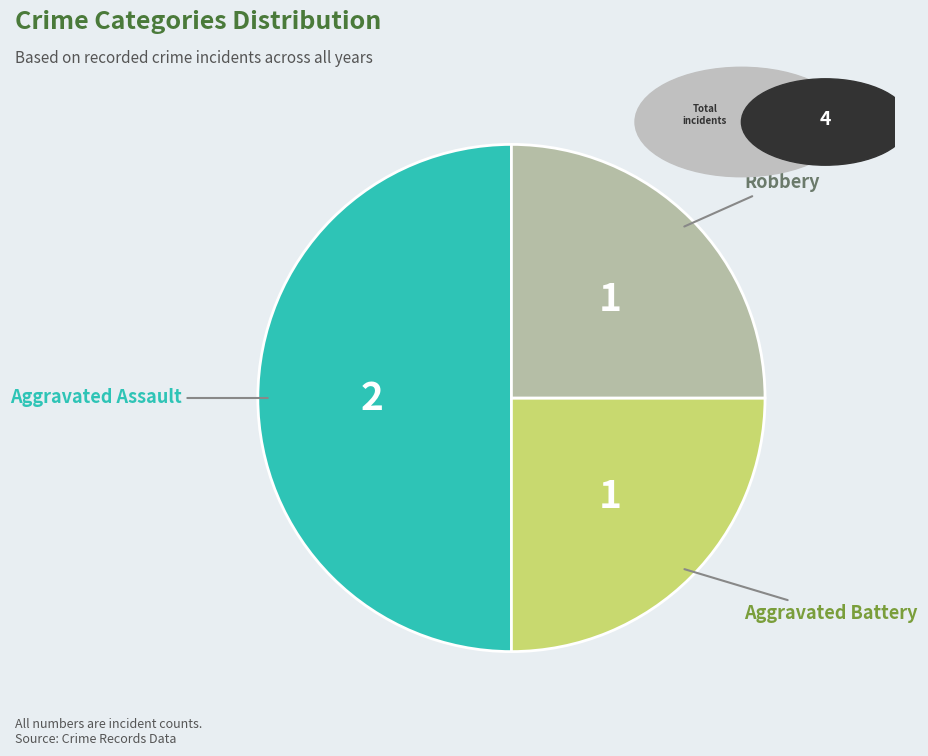

How many slices are in this pie chart?

3